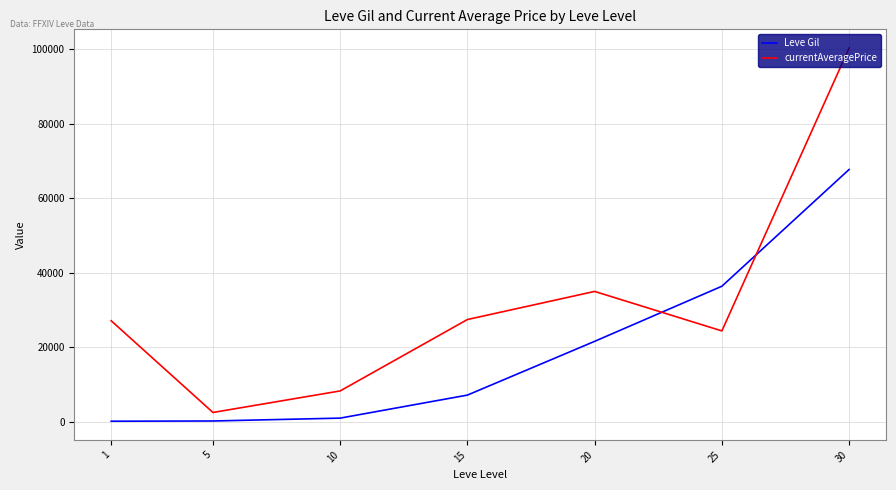

At how many categories does at least one series exceed 30880?

3